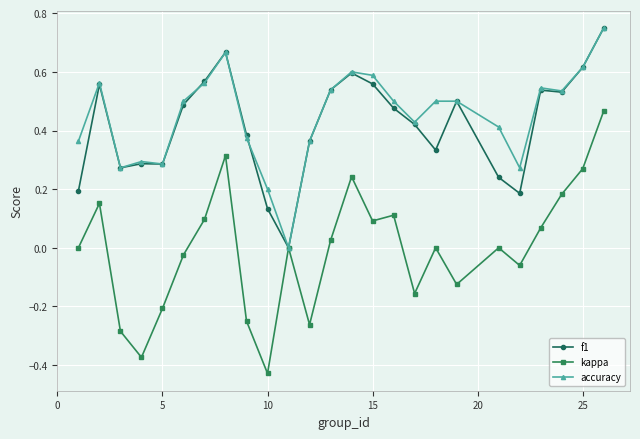

How many values in the f1 series exceed 0?

24